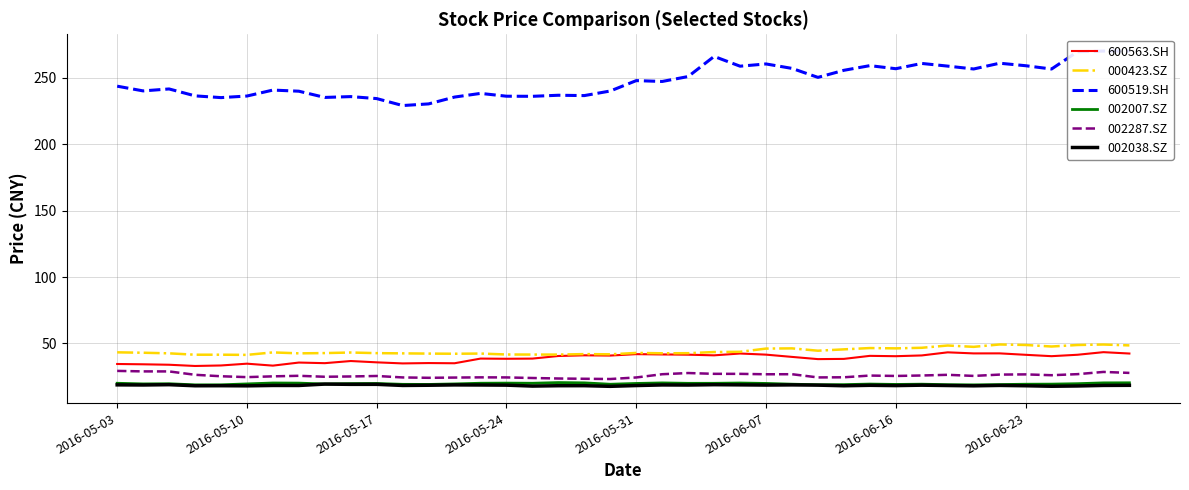

The 002287.SZ series shows 24.7 at 2016-05-10. True or false?

True